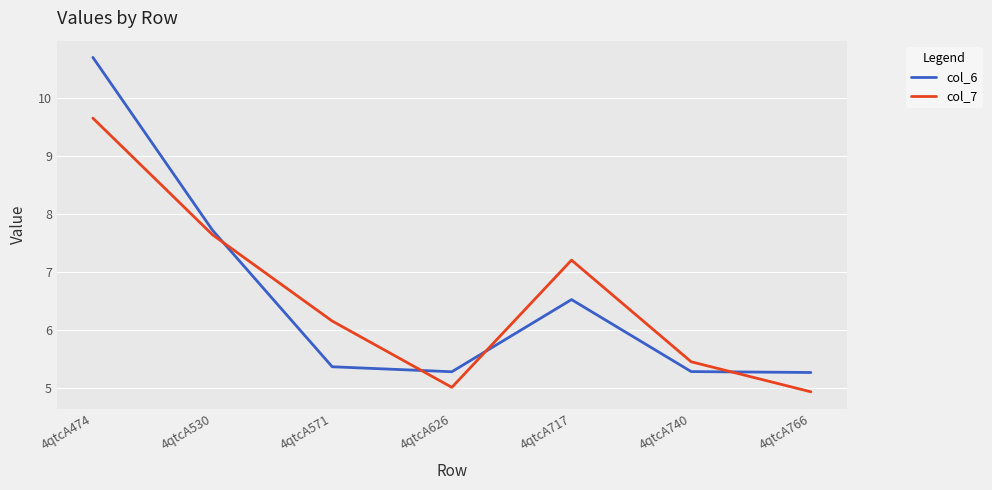

List the labels in order of col_7 value, largest first.

4qtcA474, 4qtcA530, 4qtcA717, 4qtcA571, 4qtcA740, 4qtcA626, 4qtcA766